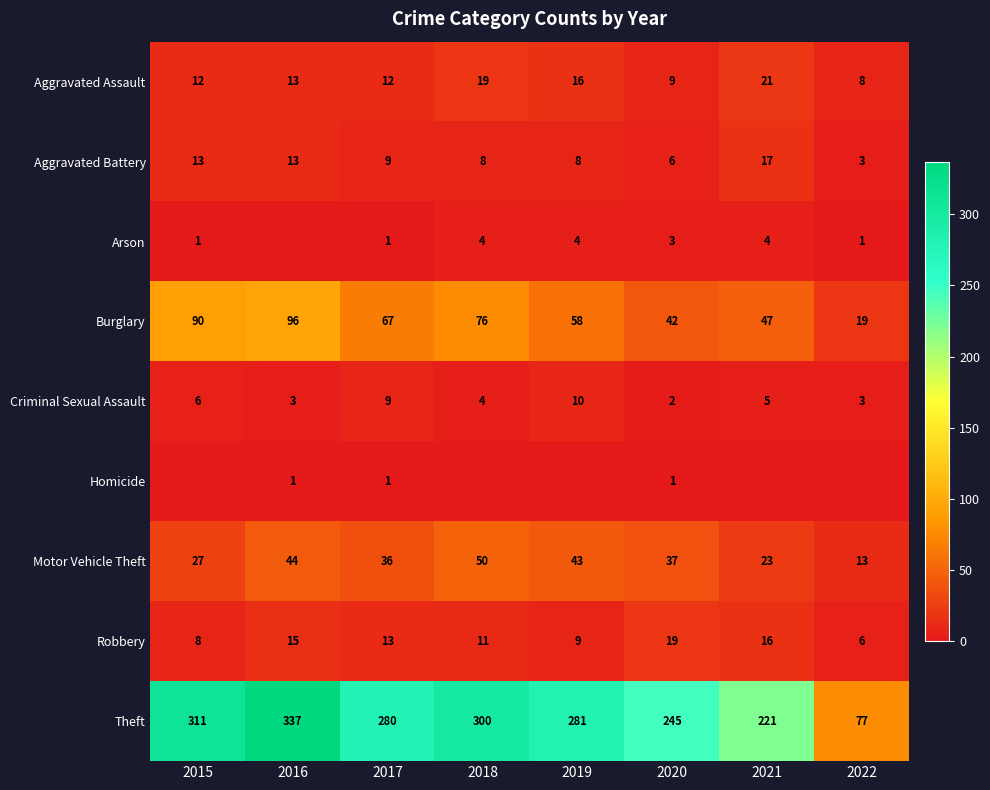

What is the total value across all series at 2018?

472